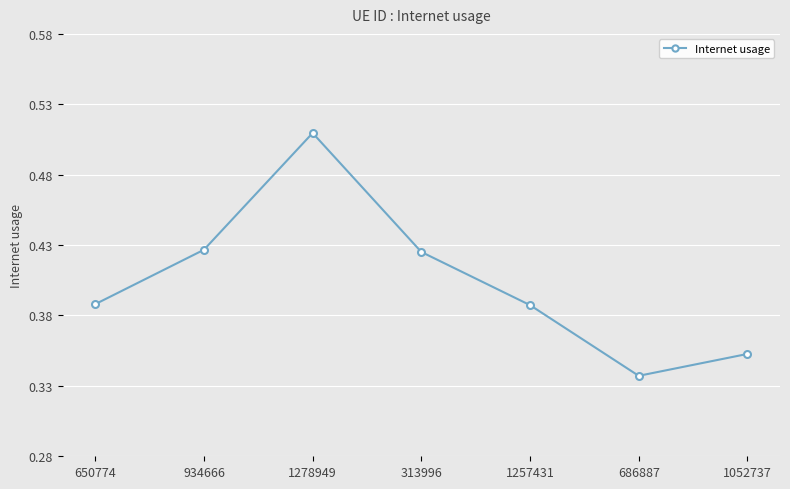

What is the difference between the values at 1278949 and 650774?

0.1